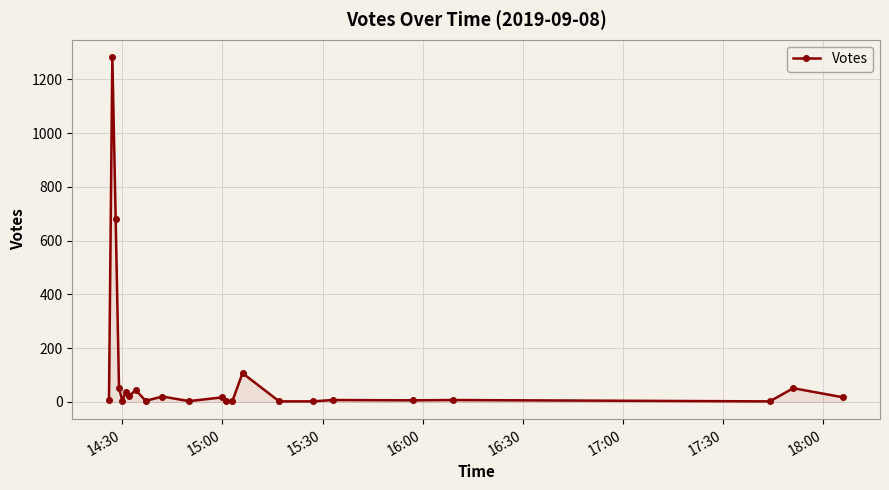

What is the difference between the maximum and minimum values?

1281